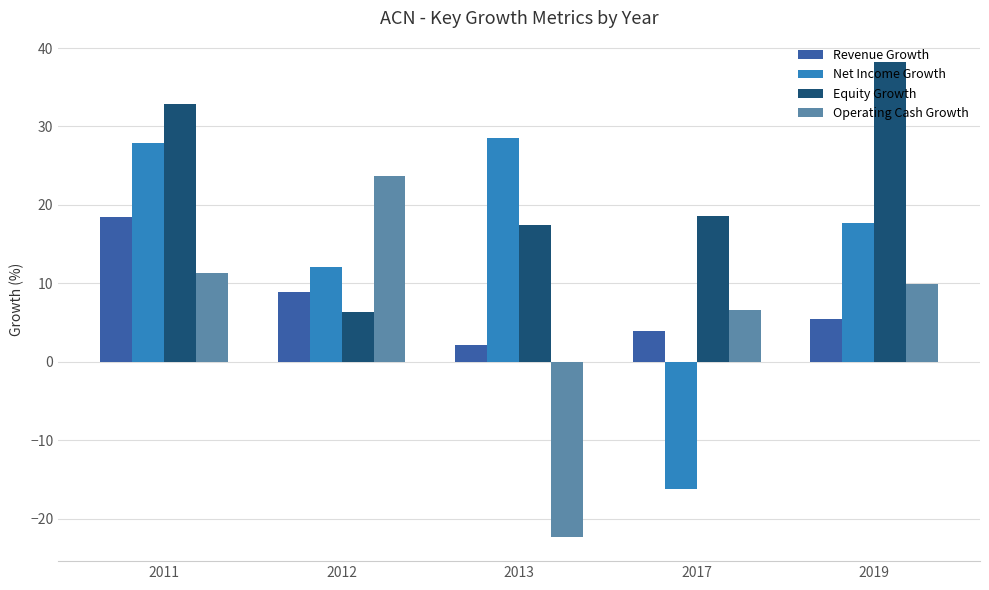

What value does the Equity Growth series have at 2019?

38.3